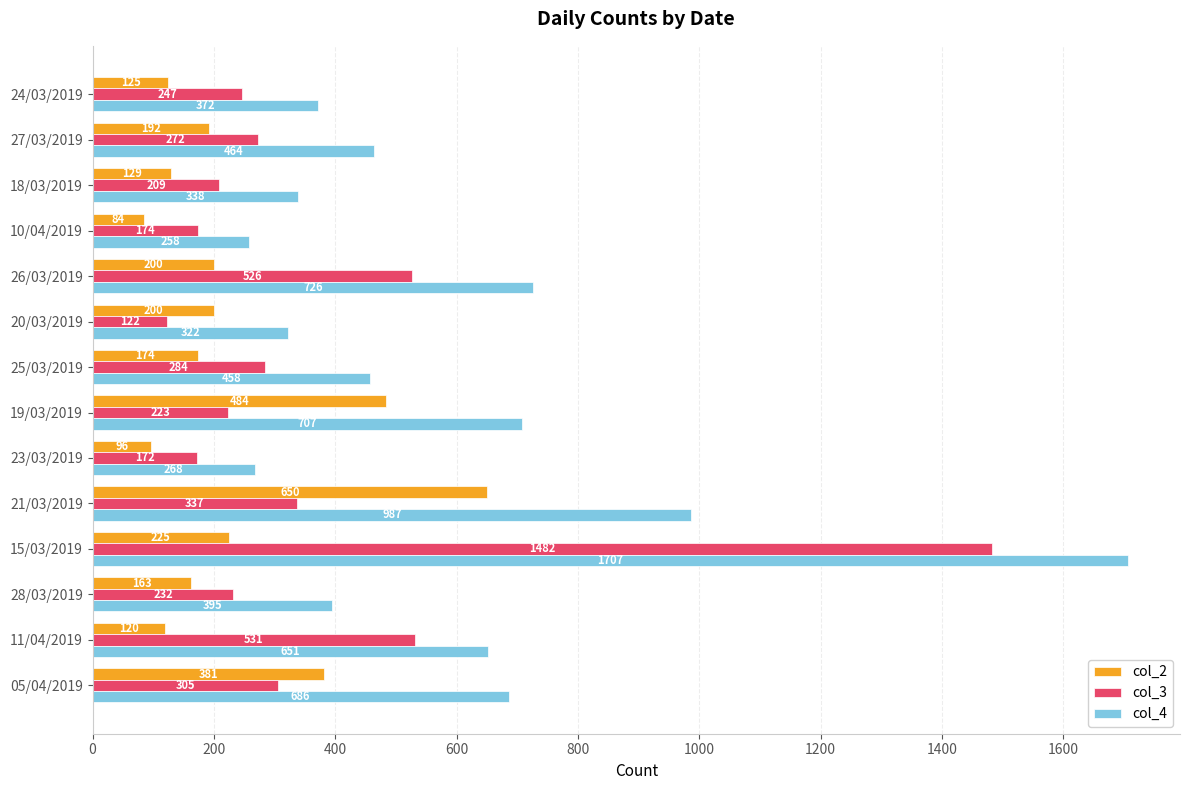

Which series has the largest total across all categories?

col_4